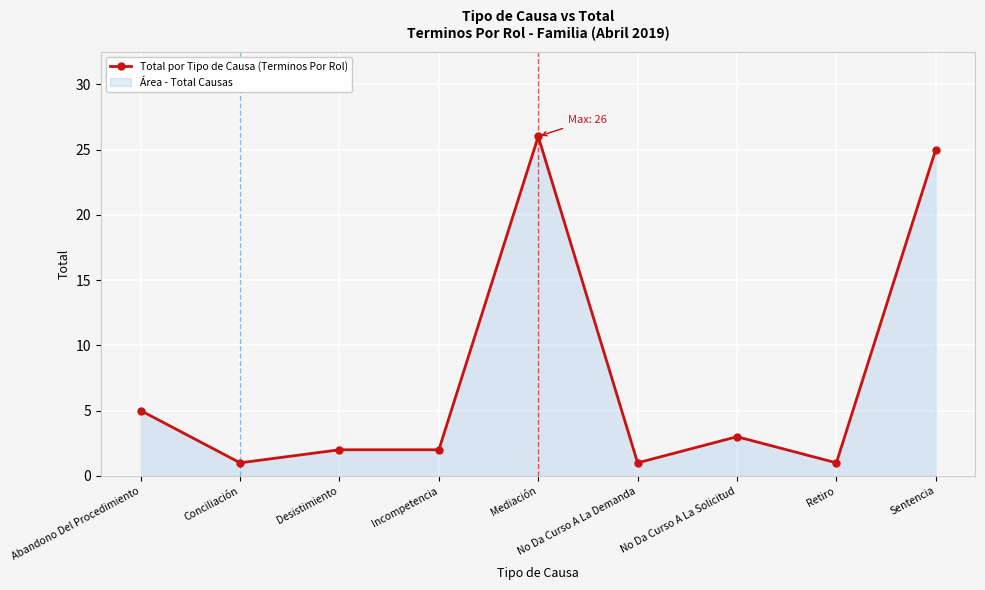

What is the greatest value displayed?

26